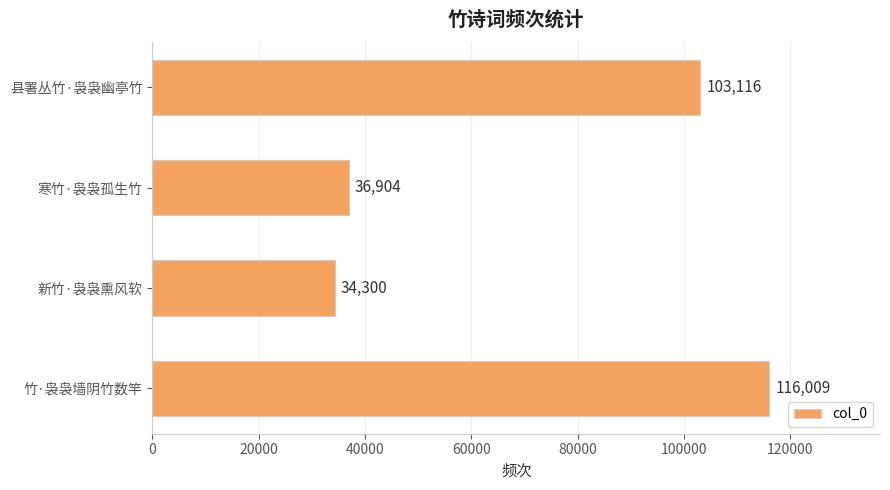

What is the difference between the maximum and second lowest values?

79105